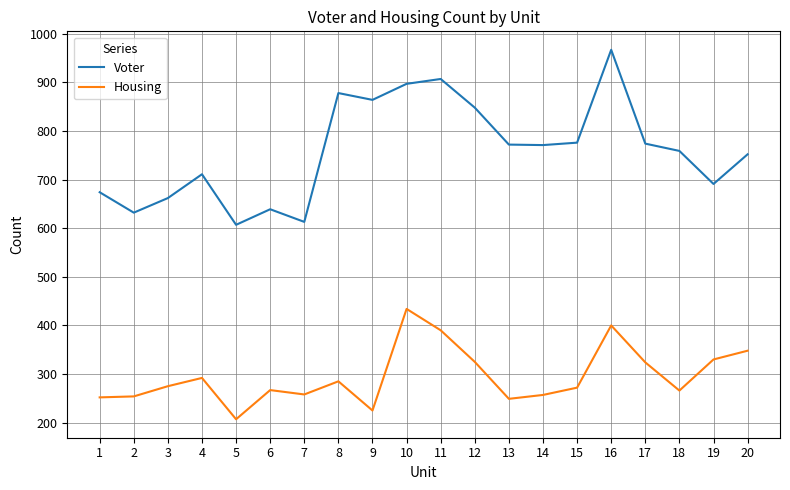

At 16, list the series in order from largest to smallest.

Voter, Housing